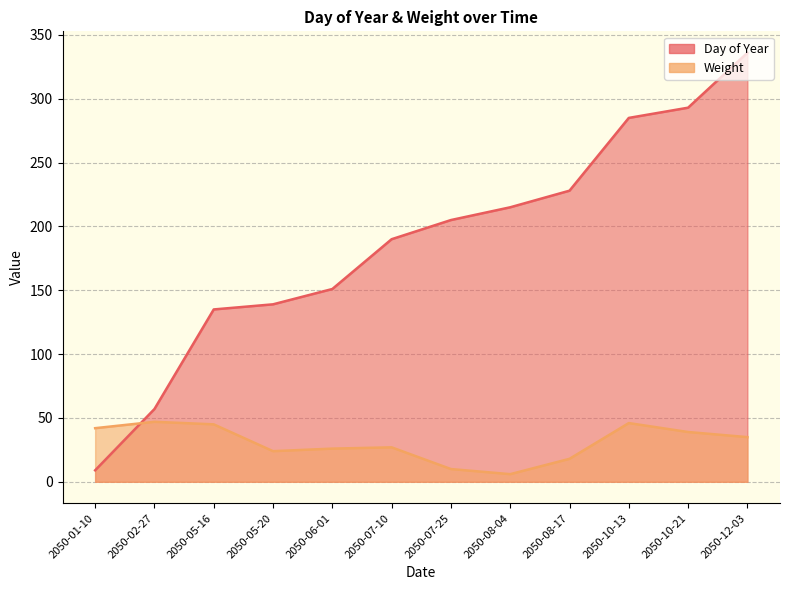

At how many categories does at least one series exceed 319?

1